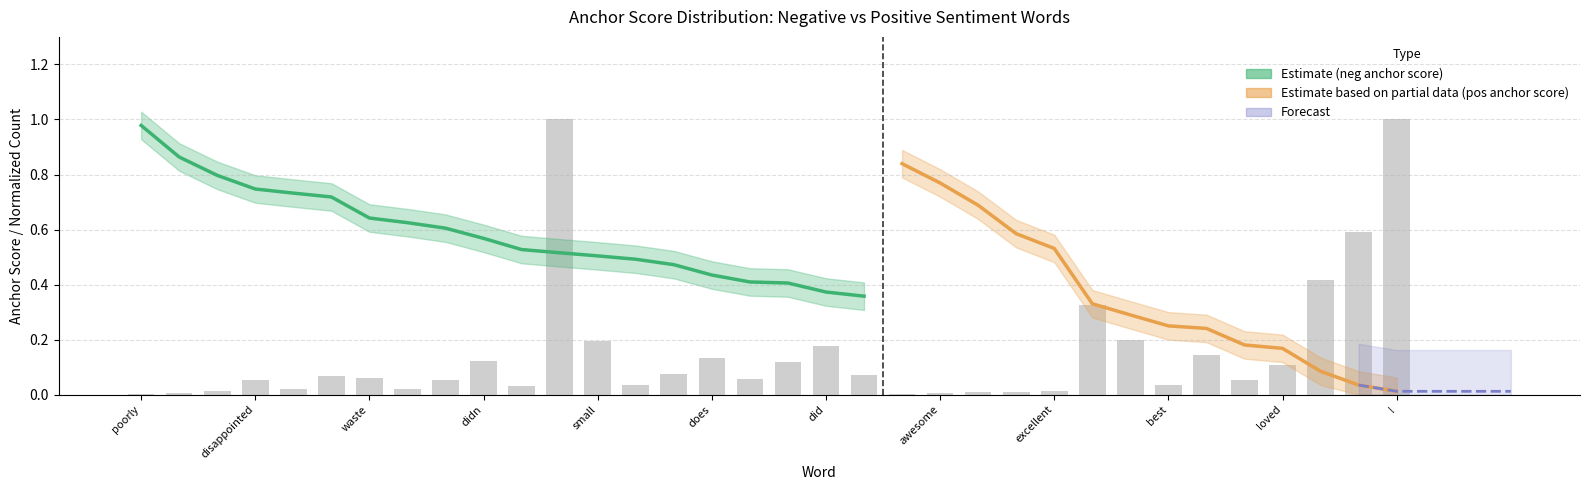

What is the maximum value for normal_neg?

1.0